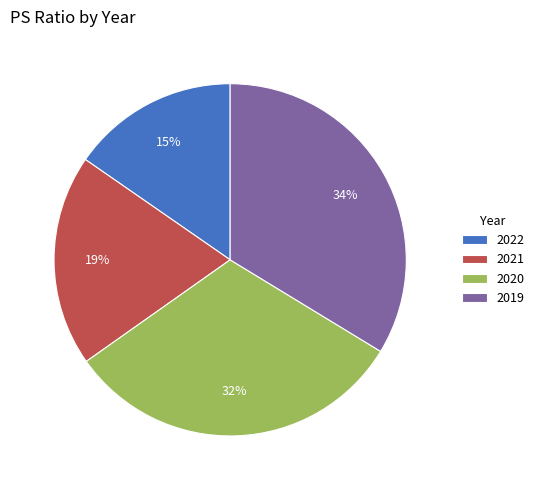

To the nearest percent, what percentage of the pie is 2020?

32%